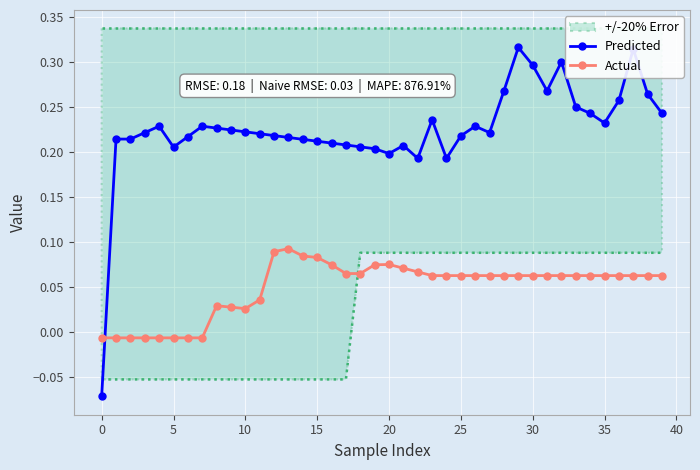

Count the Predicted values in the range 0 to 1.

39